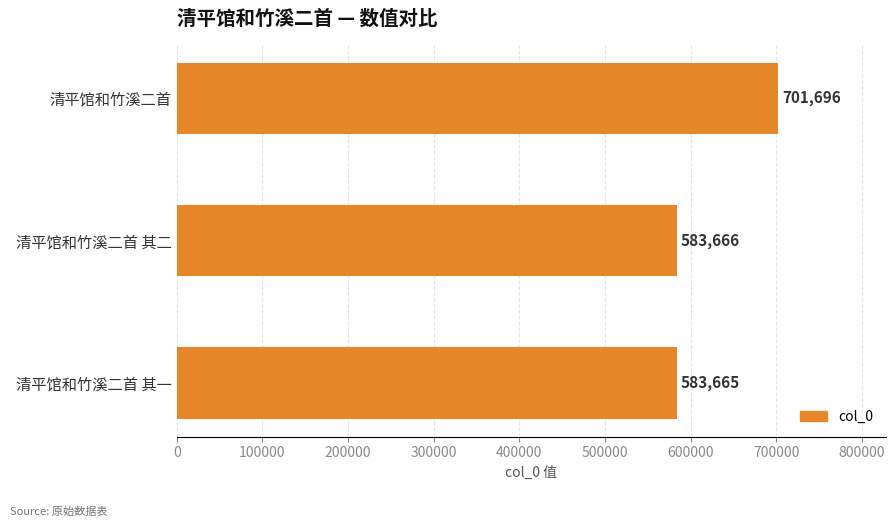

What is the value of the 3rd bar from the top?

583665